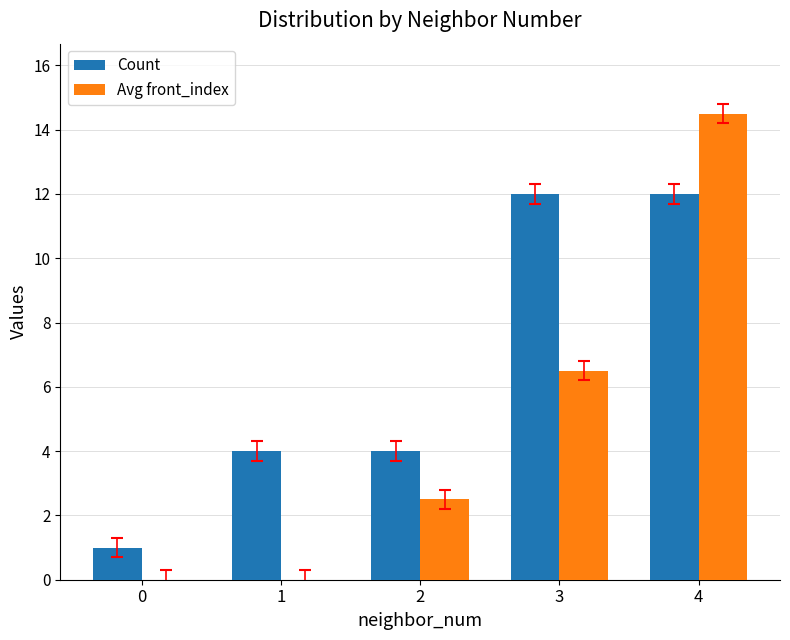

Reading right to left, what are all the values shown in this chart?

Count: 4=12.0	3=12.0	2=4.0	1=4.0	0=1.0
Avg front_index: 4=14.5	3=6.5	2=2.5	1=0.0	0=0.0